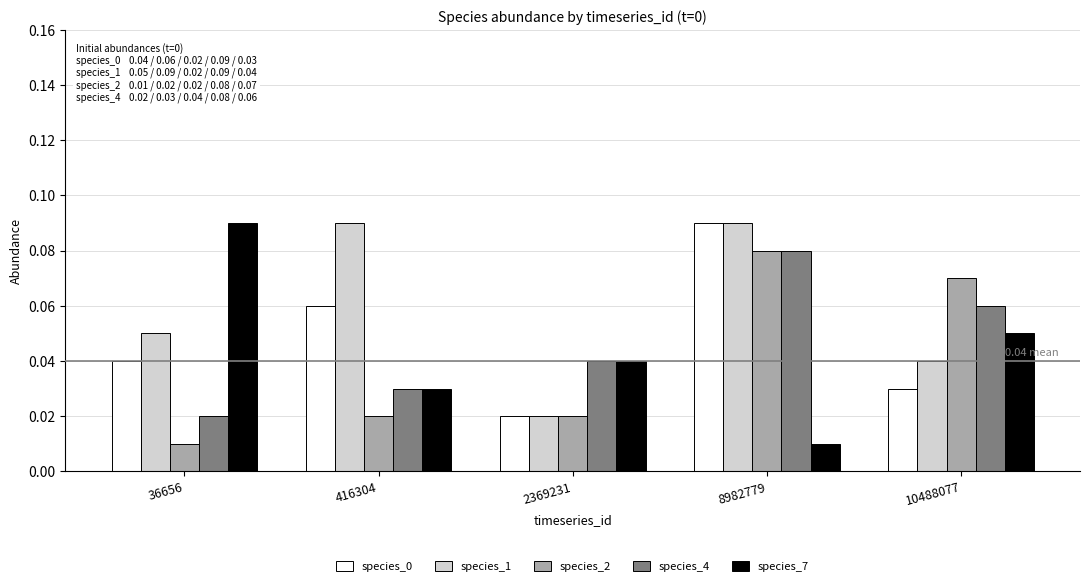

Is the value of species_7 at 8982779 greater than the value of species_4 at 10488077?

No